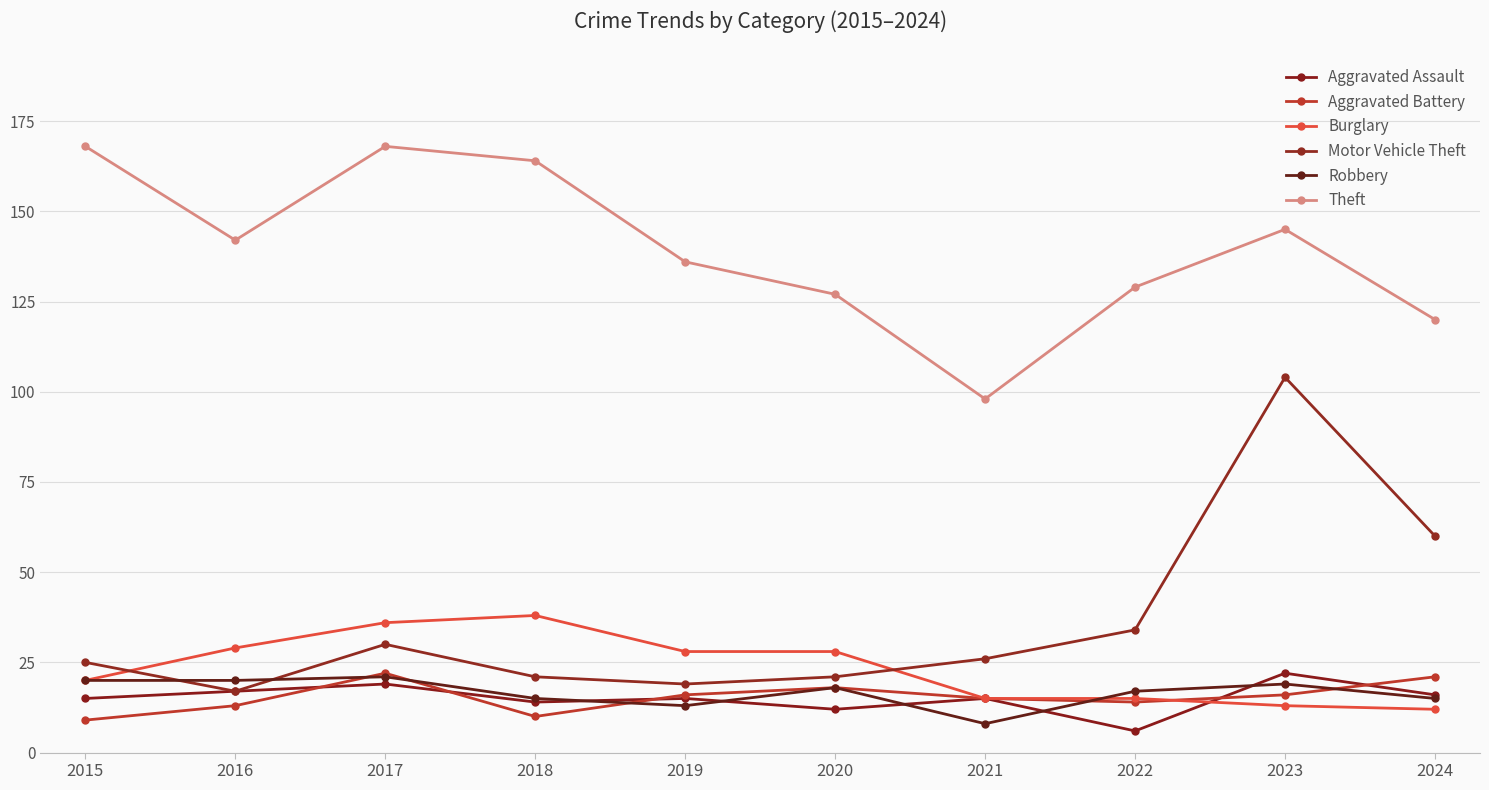

At which category is the sum across all series the highest?

2023